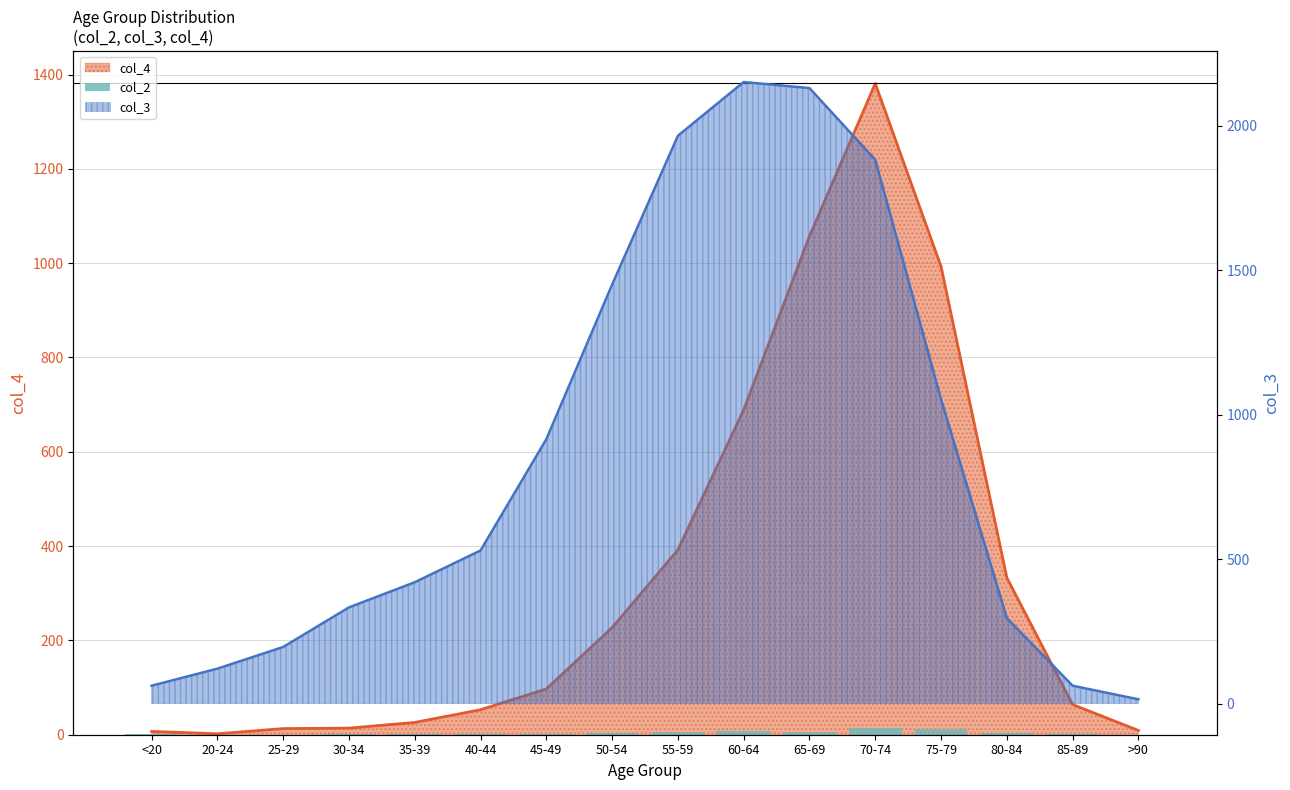

Where is the data nearest to the value 7?

55-59